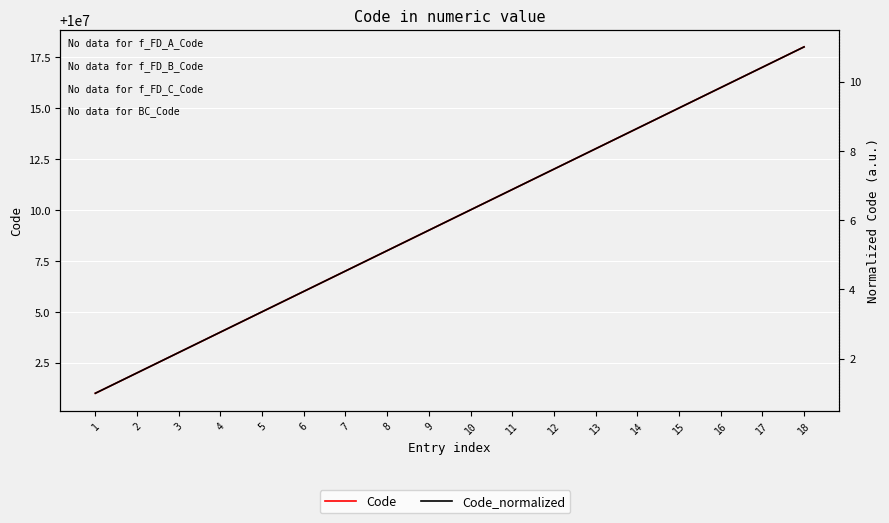

The value of Code at 3 is 4590543.0. True or false?

False